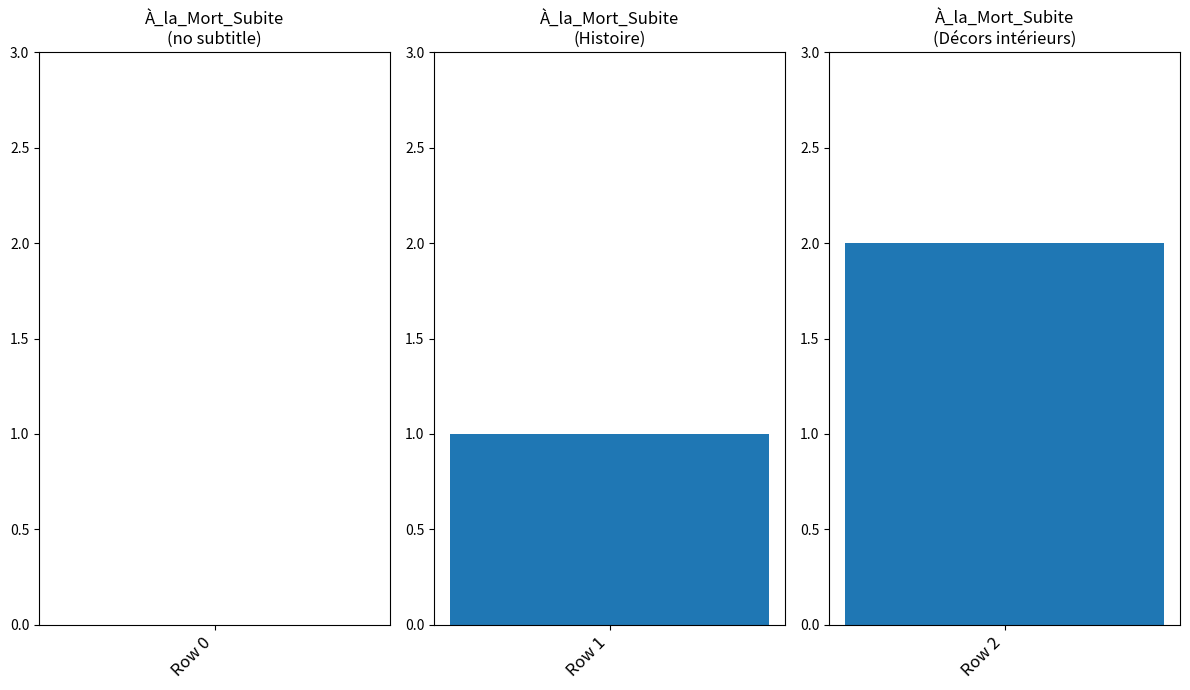

Does the chart contain any negative values?

No